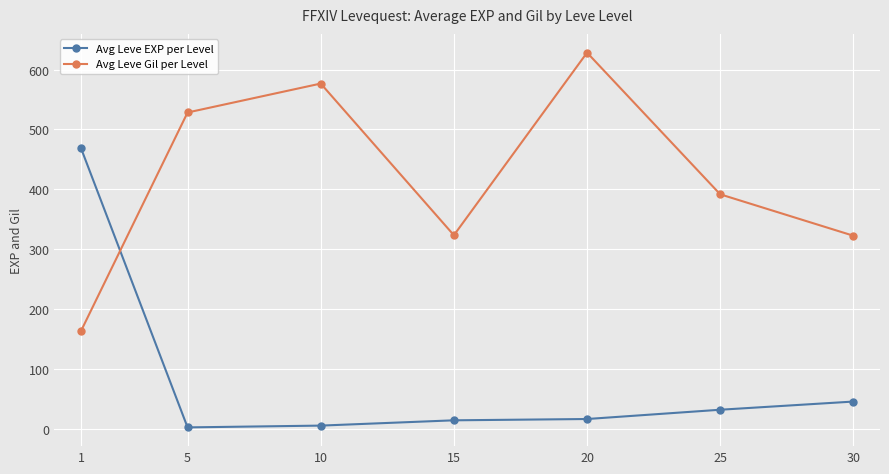

What is the highest value of the Avg Leve Gil per Level series?

628.3